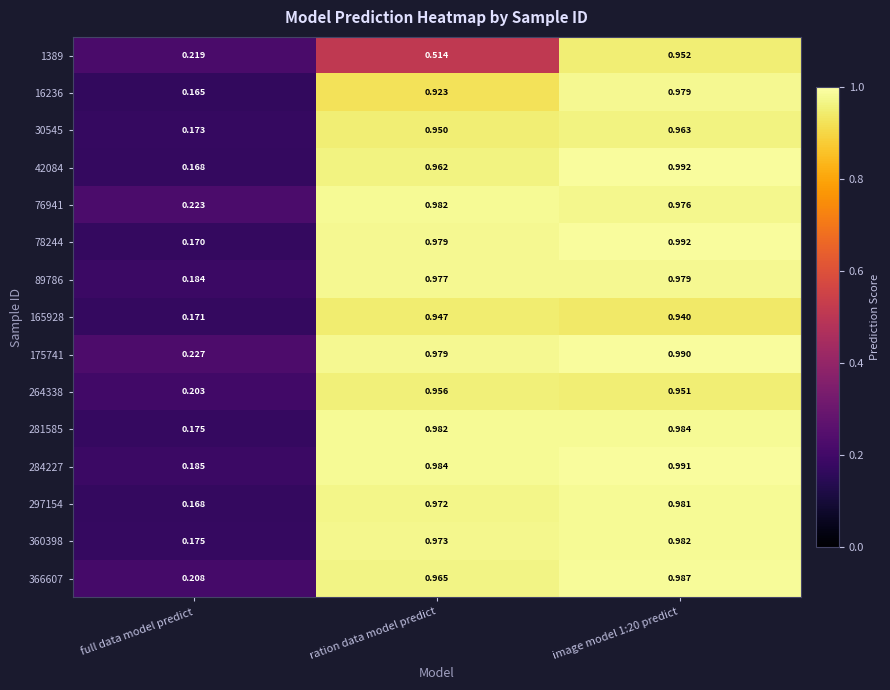

Between full data model predict and ration data model predict, which series saw the biggest shift?

78244